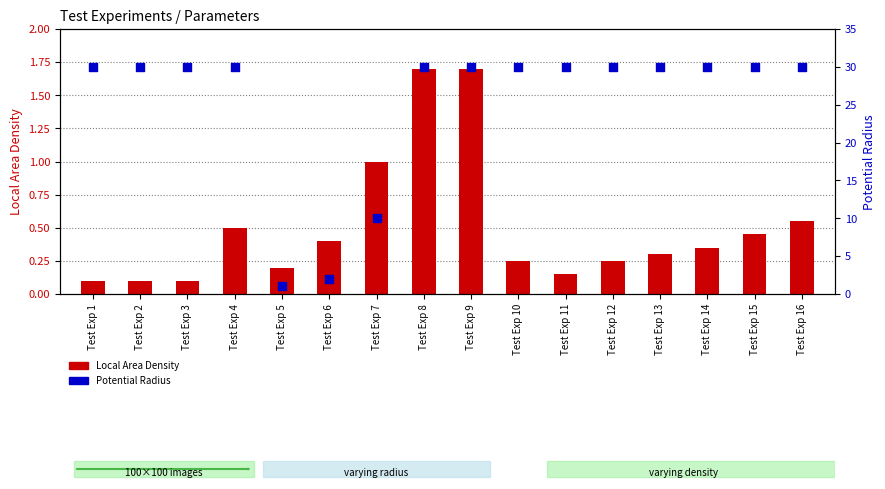

At which category is the sum across all series the highest?

Test Exp 8